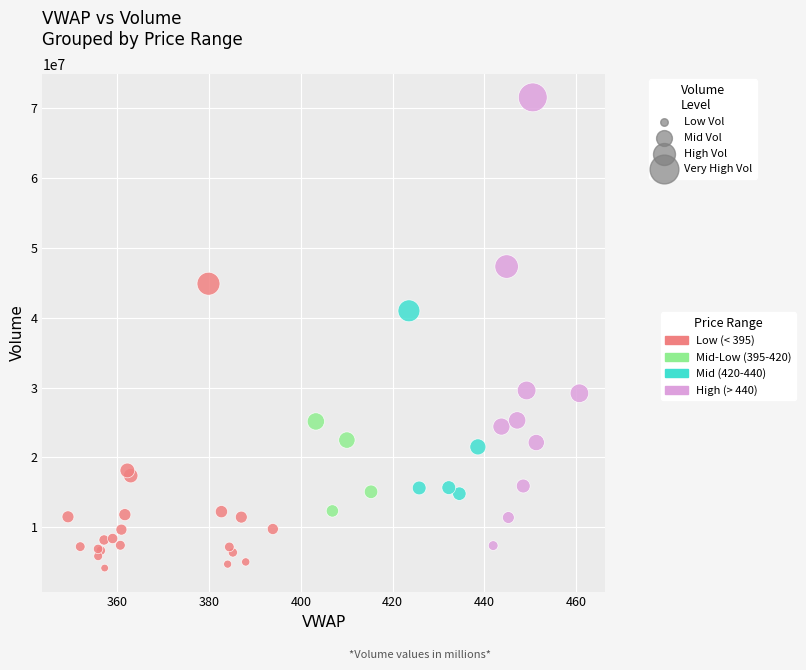

Which series contains the lowest Y value?

Low (< 395)